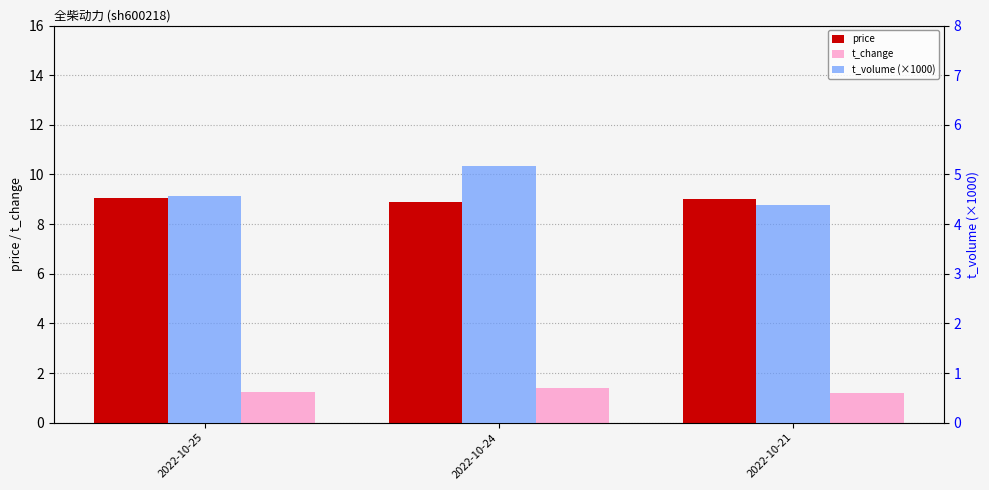

How many groups of bars are there?

3